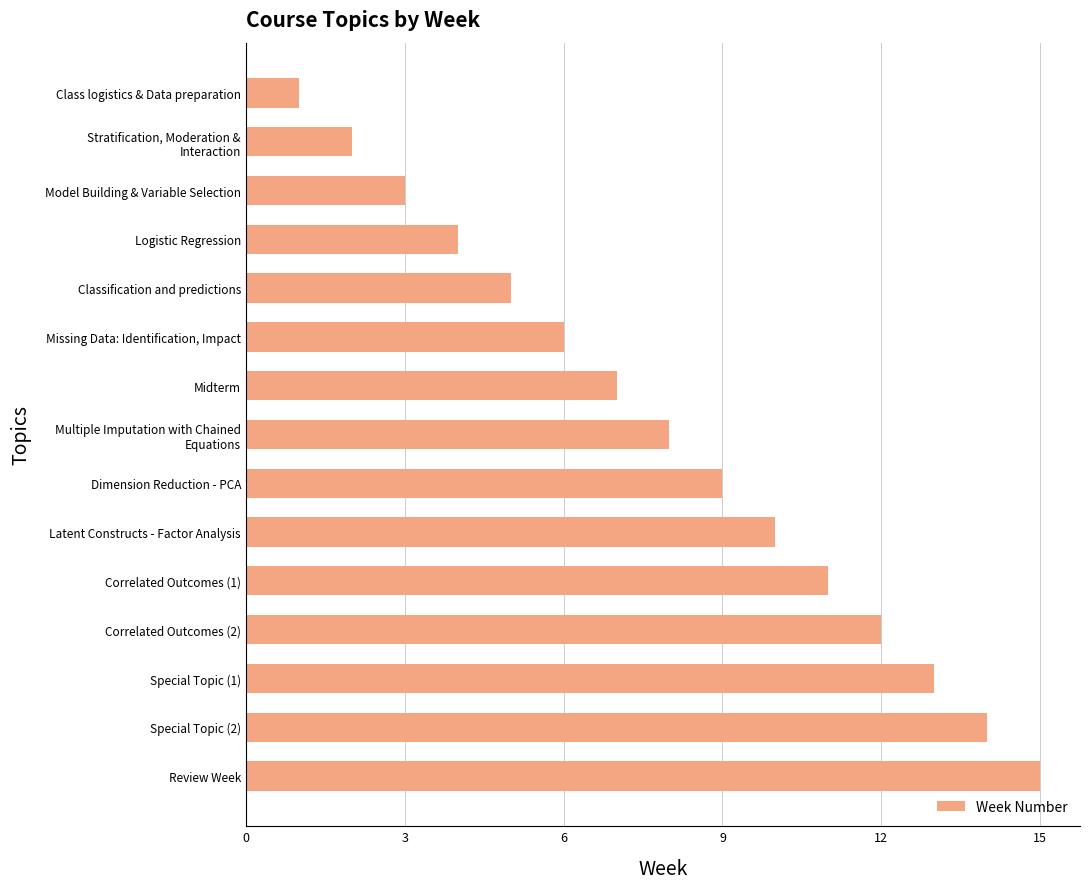

What is the ratio of the value at Classification and predictions to the value at Latent Constructs - Factor Analysis?

0.5